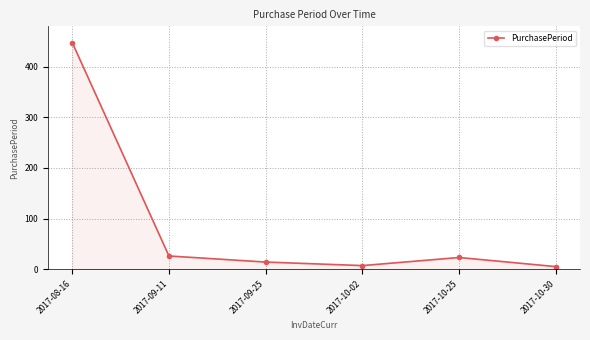

Approximately how many times larger is the value at 2017-08-16 compared to 2017-09-11?

17.2